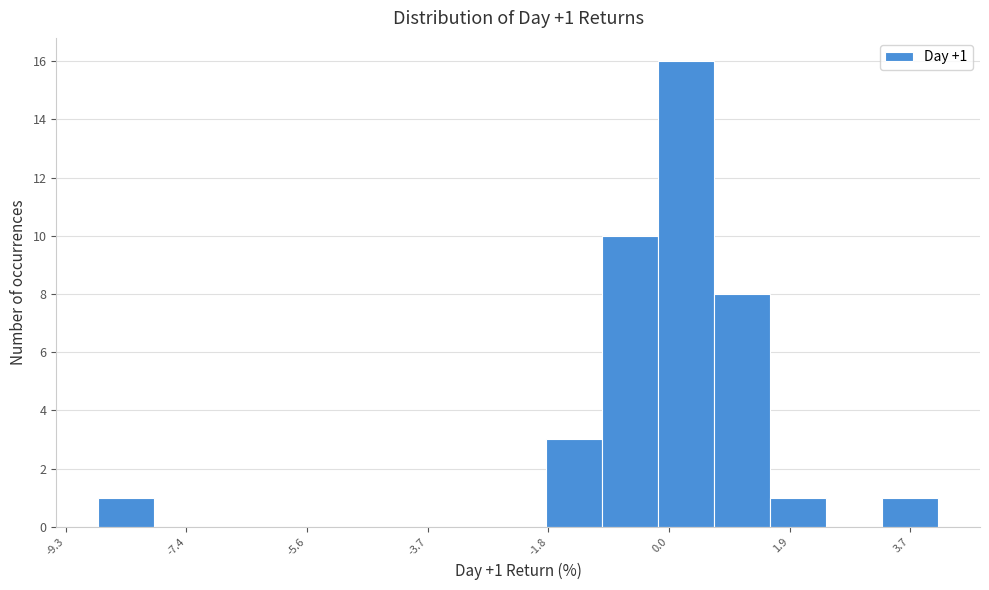

Over which range of the x-axis is the bar tallest?

-0.2 to 0.8